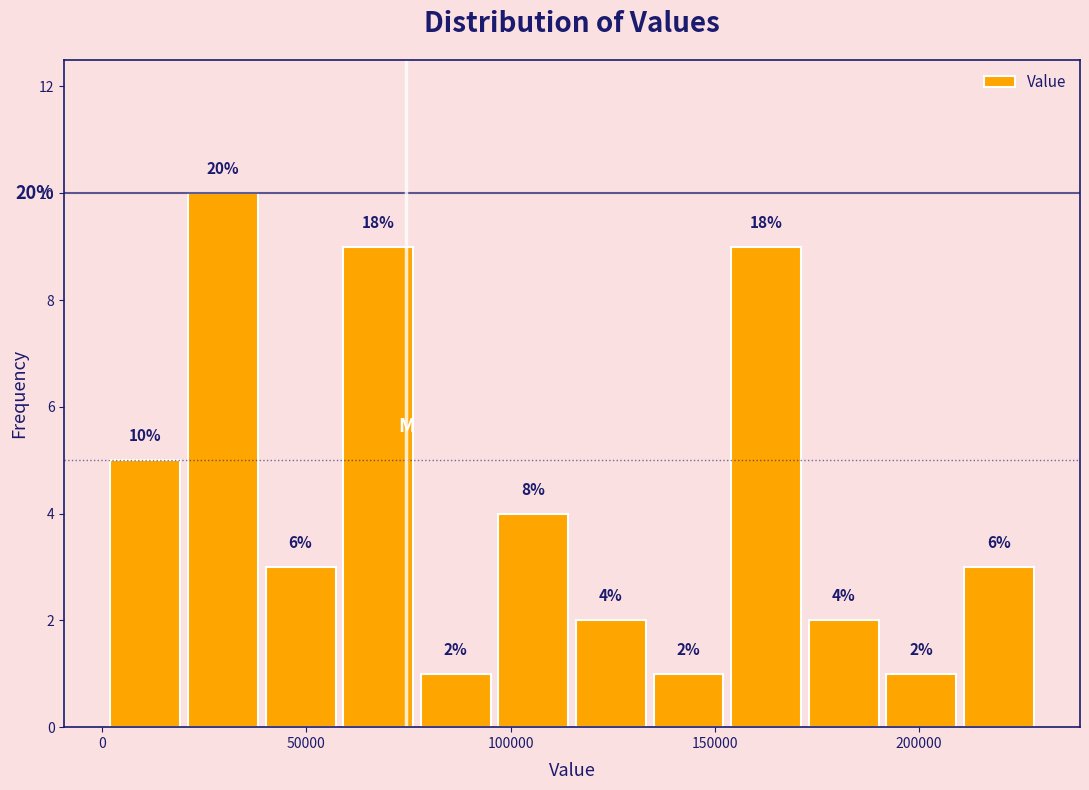

Read against the x-axis, roughly where is the centre of the tallest bar?

30000